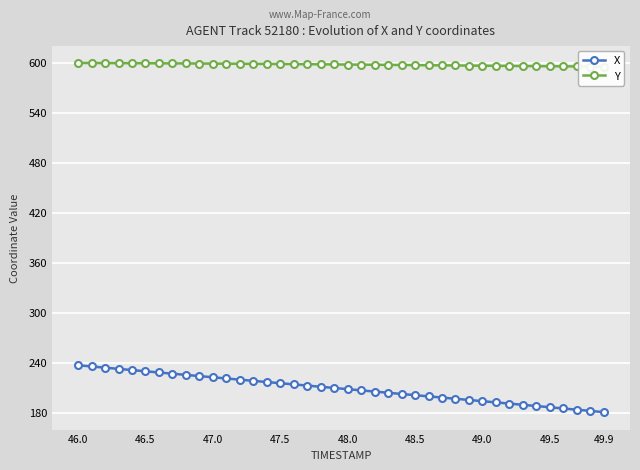

What is the lowest value of the X series?

180.6